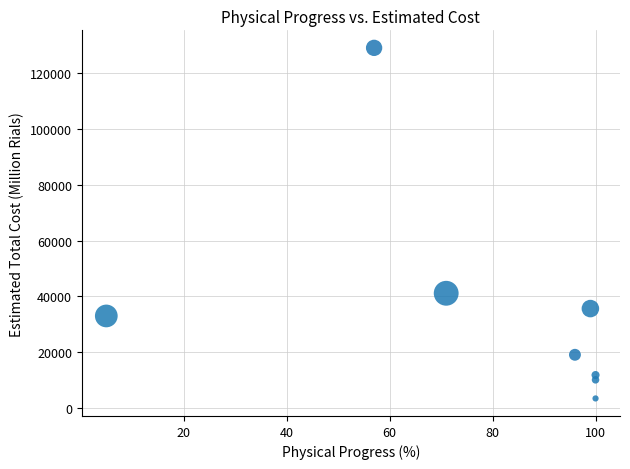

What Y value in the scatter plot is closest to 66271?

41135